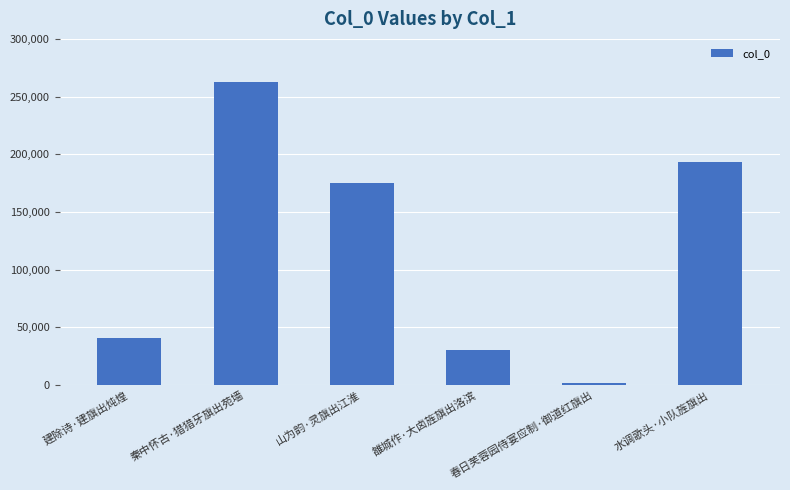

Reading left to right, extract all data points from this chart.

建除诗·建旗出炖煌=40534	秦中怀古·猎猎牙旗出苑墙=262559	山为韵·灵旗出江淮=175006	雒城作·大卤旌旗出洛滨=30002	春日芙蓉园侍宴应制·御道红旗出=1519	水调歌头·小队旌旗出=193318